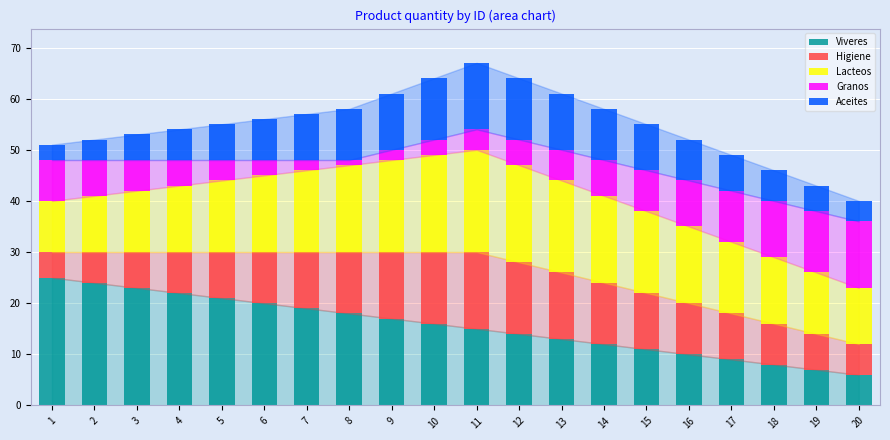

At which category is the sum across all series the highest?

11